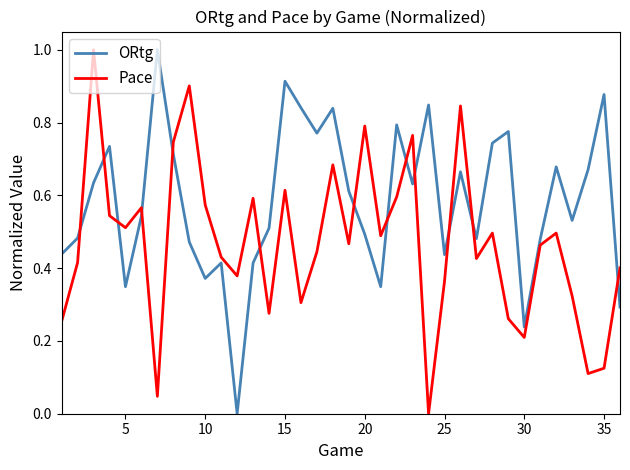

List the series in order of their overall mean, lowest first.

Pace, ORtg